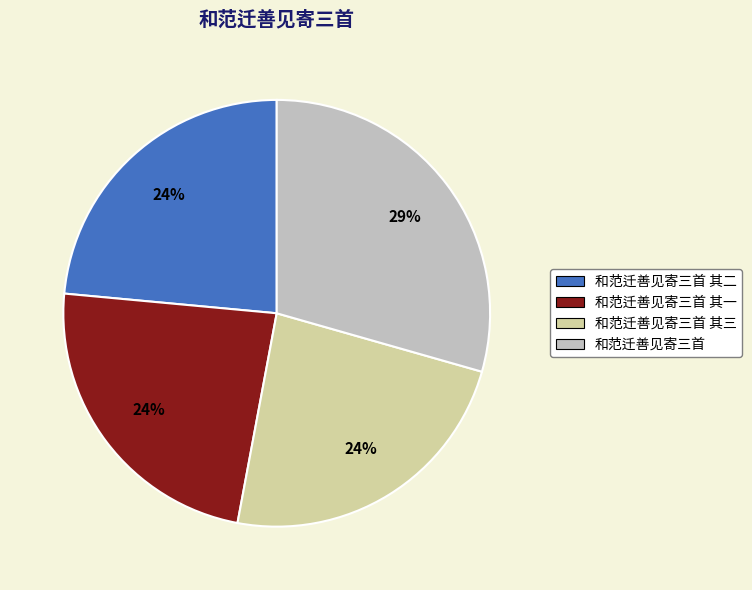

Is it true that 和范迁善见寄三首 is 20% of the pie?

False